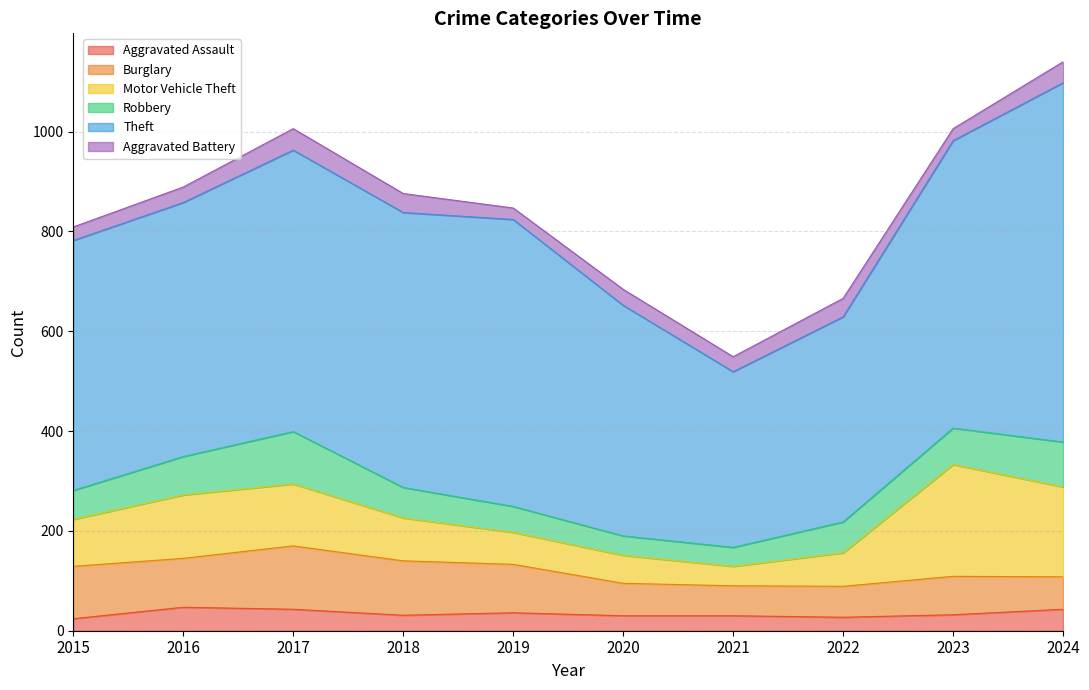

How many lines are shown in the chart?

6